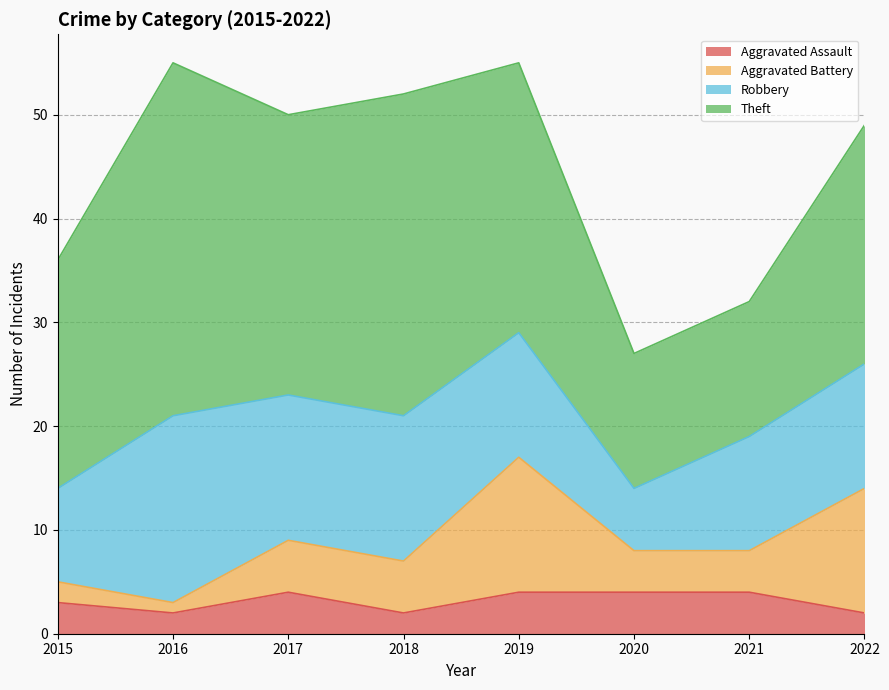

Reading right to left, list all the values displayed in this chart.

Aggravated Assault: 2	4	4	4	2	4	2	3
Aggravated Battery: 12	4	4	13	5	5	1	2
Robbery: 12	11	6	12	14	14	18	9
Theft: 23	13	13	26	31	27	34	22